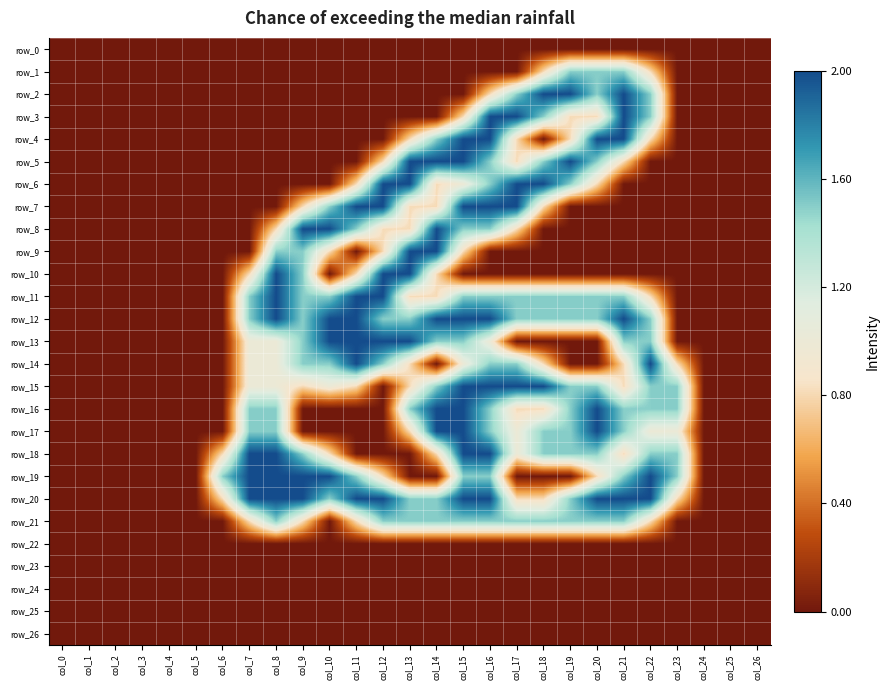

How many data points does each series have?

27